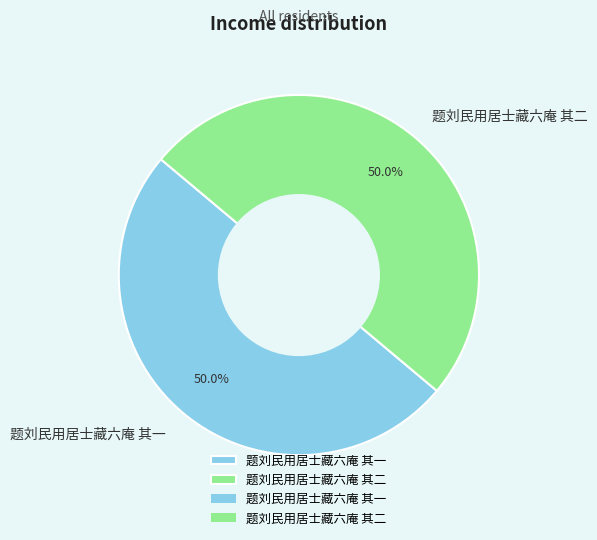

What is the ratio of the value at 题刘民用居士藏六庵 其二 to the value at 题刘民用居士藏六庵 其一?

1.0